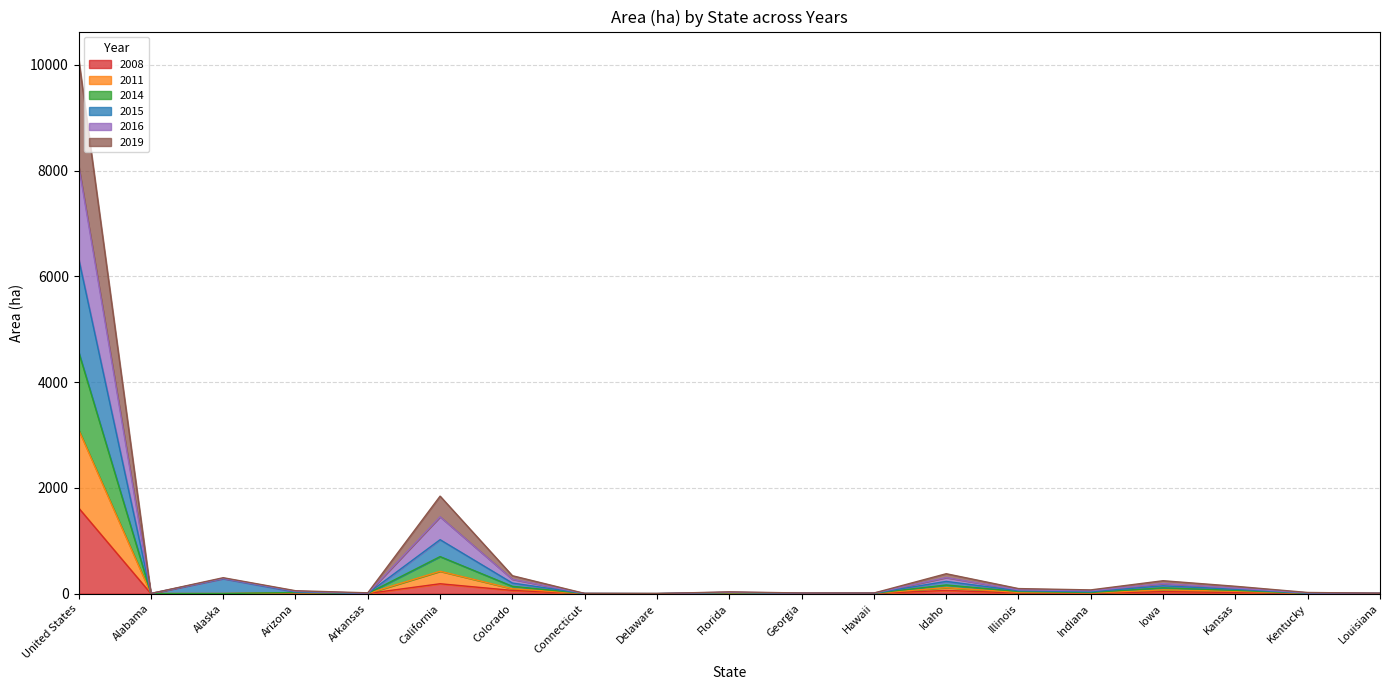

What position from the left is Iowa?

16